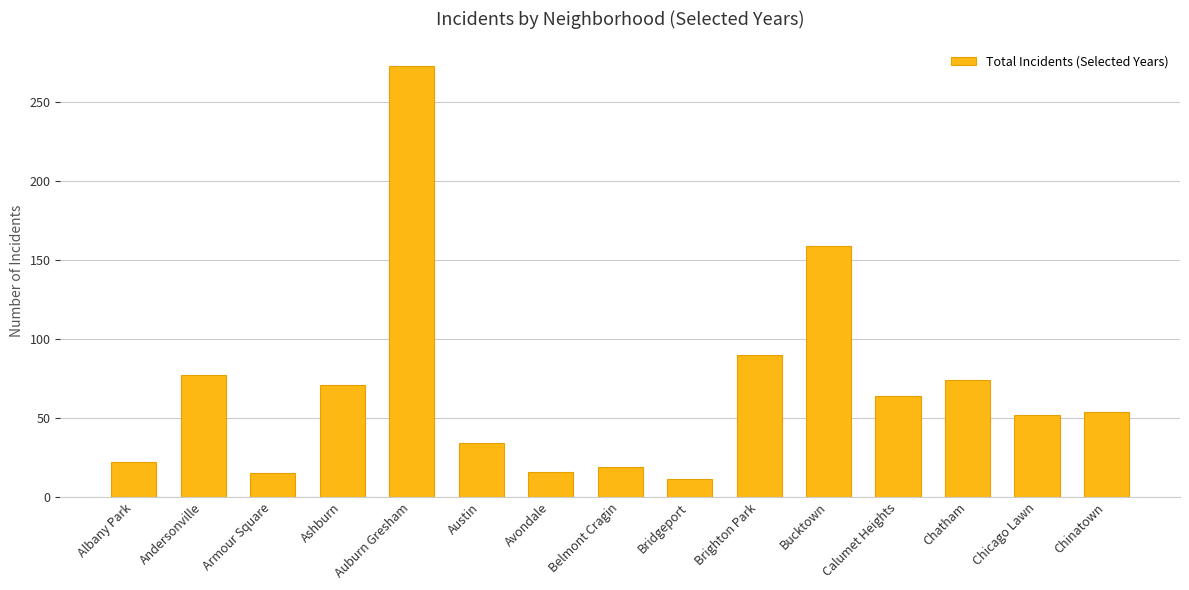

Which has a higher value, Brighton Park or Belmont Cragin?

Brighton Park